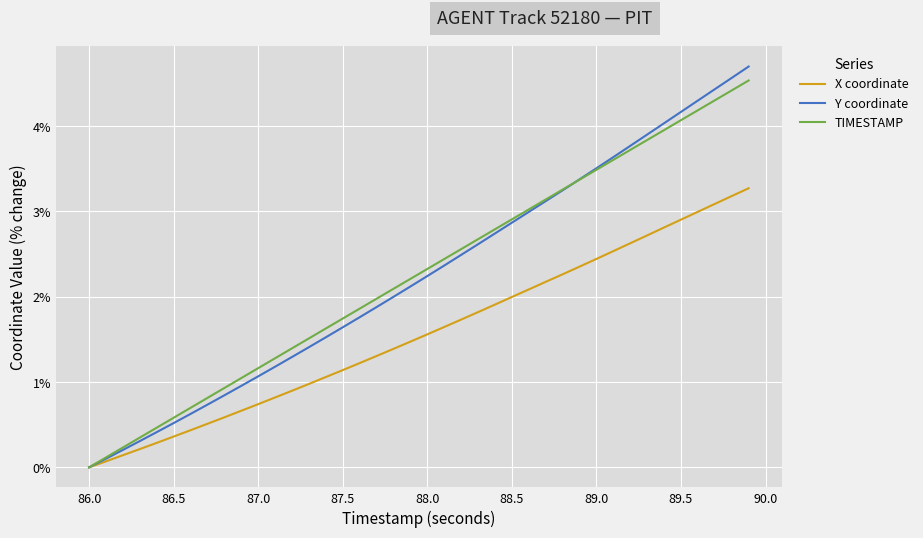

Reading left to right, extract all data points from this chart.

X coordinate: 0.0	0.1	0.1	0.2	0.3	0.4	0.4	0.5	0.6	0.7	0.7	0.8	0.9	1.0	1.1	1.1	1.2	1.3	1.4	1.5	1.6	1.6	1.7	1.8	1.9	2.0	2.1	2.2	2.3	2.4	2.4	2.5	2.6	2.7	2.8	2.9	3.0	3.1	3.2	3.3
Y coordinate: 0.0	0.1	0.2	0.3	0.4	0.5	0.6	0.7	0.8	1.0	1.1	1.2	1.3	1.4	1.5	1.6	1.8	1.9	2.0	2.1	2.2	2.4	2.5	2.6	2.7	2.9	3.0	3.1	3.2	3.4	3.5	3.6	3.8	3.9	4.0	4.2	4.3	4.4	4.6	4.7
TIMESTAMP: 0.0	0.1	0.2	0.3	0.5	0.6	0.7	0.8	0.9	1.0	1.2	1.3	1.4	1.5	1.6	1.7	1.9	2.0	2.1	2.2	2.3	2.4	2.6	2.7	2.8	2.9	3.0	3.1	3.3	3.4	3.5	3.6	3.7	3.8	4.0	4.1	4.2	4.3	4.4	4.5